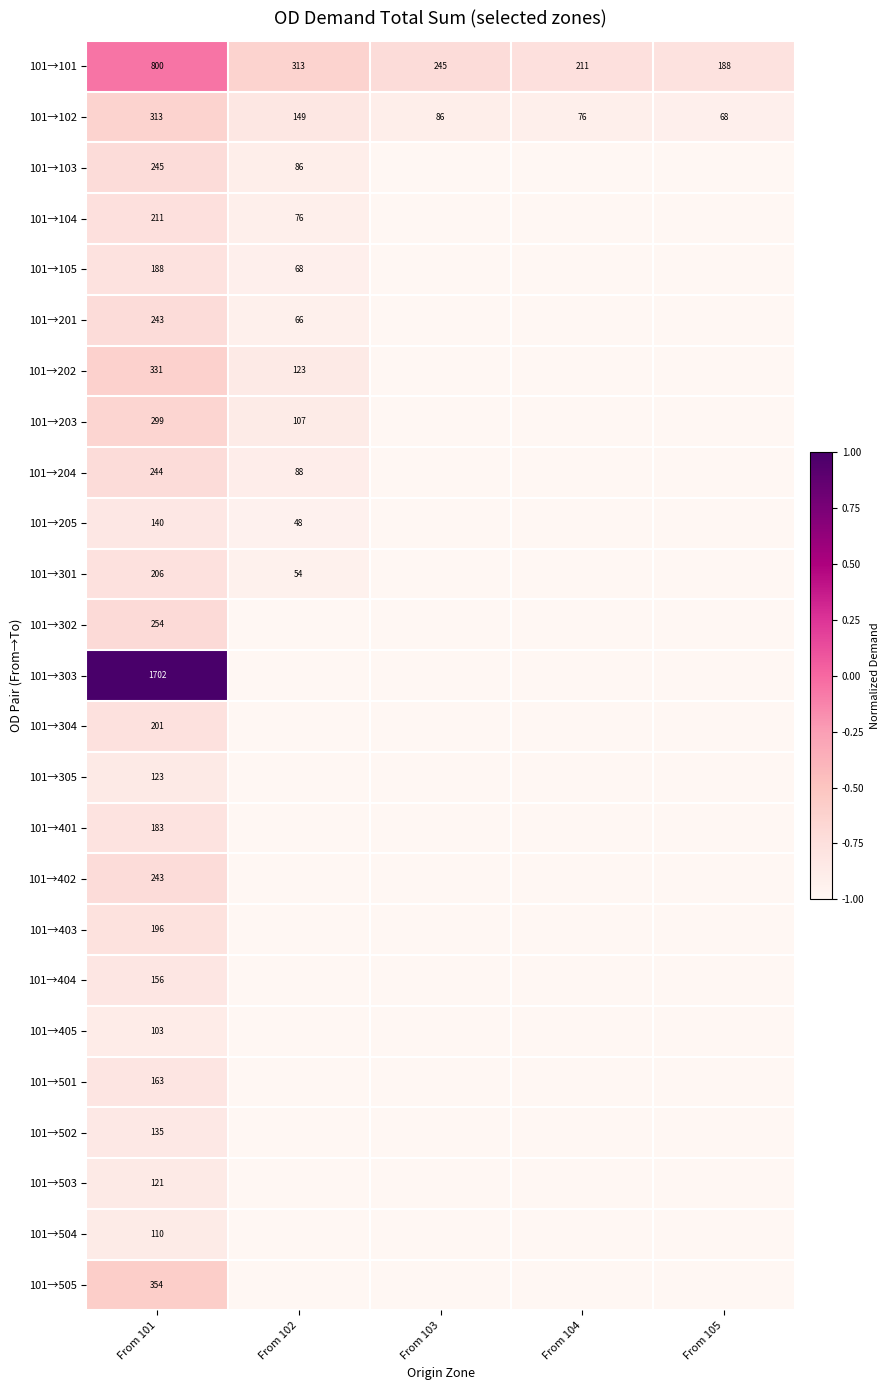

Is it true that 101→401 equals 123 at From 101?

False